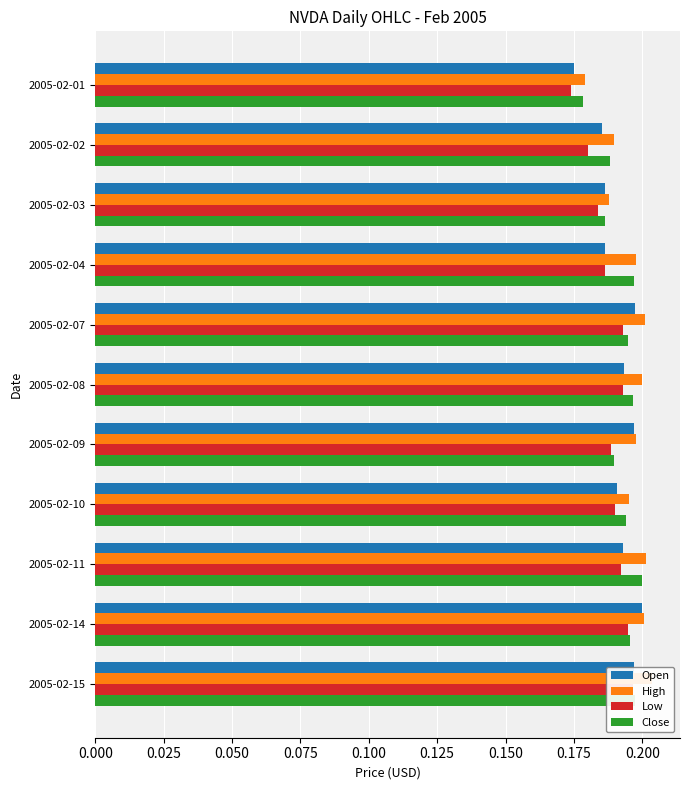

The value of Open at 2005-02-14 is 0.3. True or false?

False